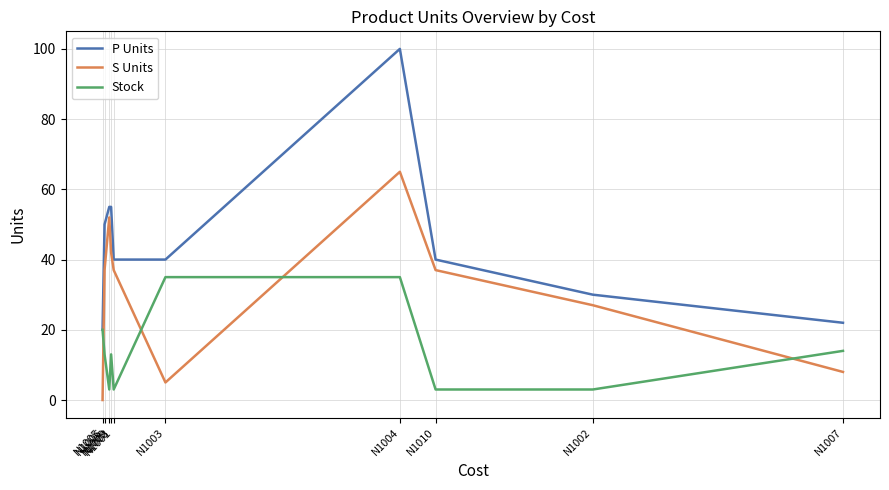

What is the maximum value for Stock?

35